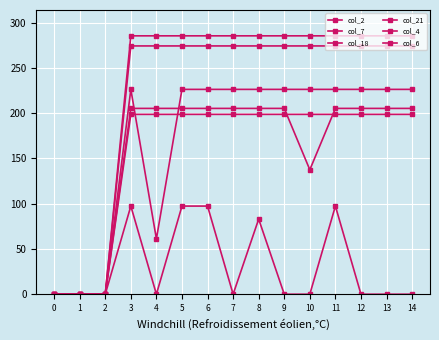

How many distinct data groups are displayed?

6